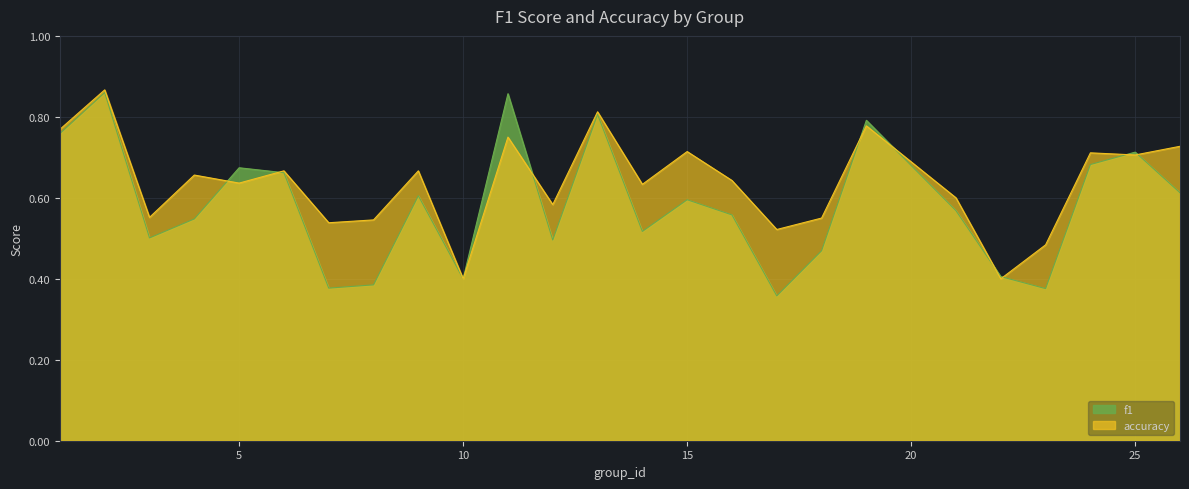

What is the sum of the accuracy values at 8 and 2?

1.4